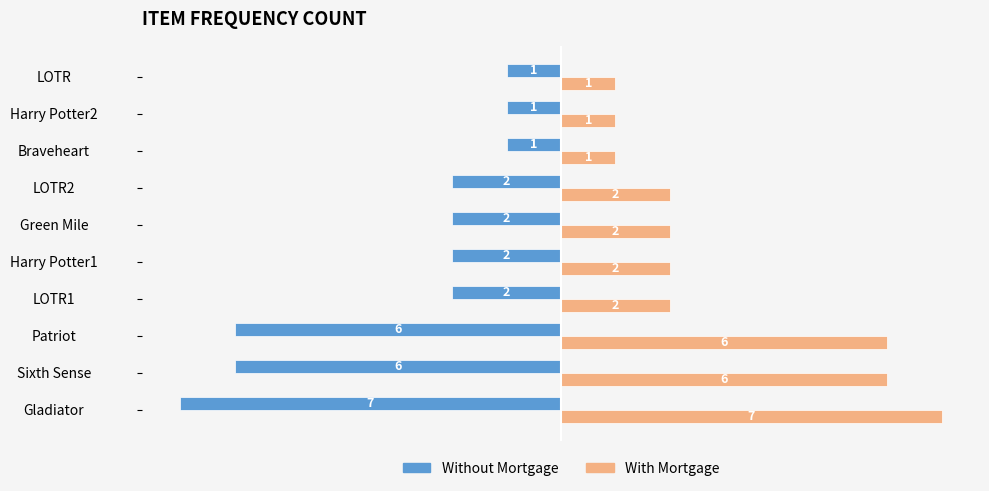

Which category has the highest value across all series?

Gladiator